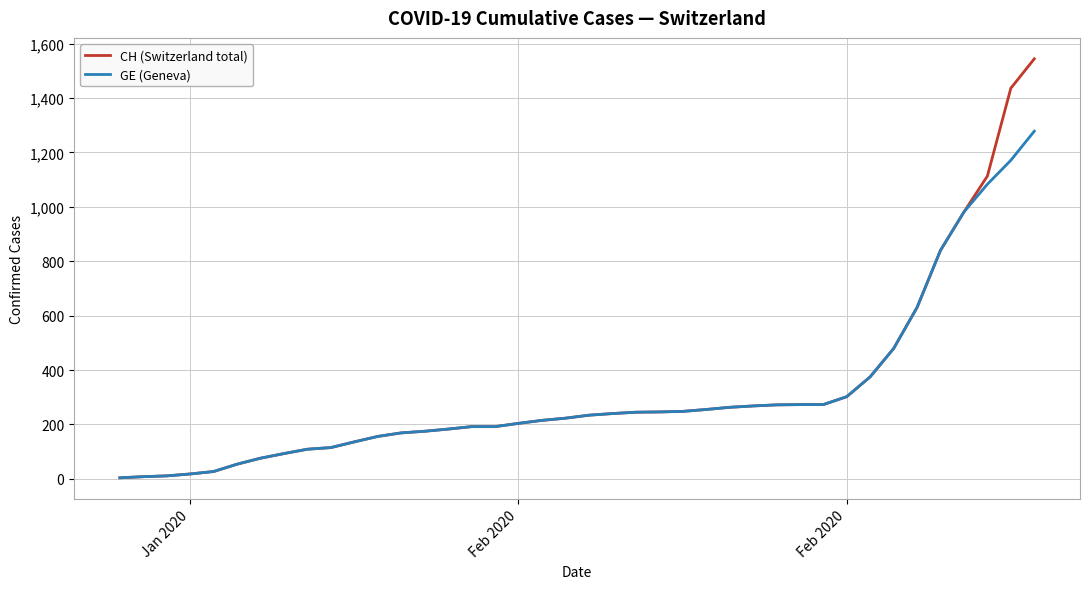

At how many categories does at least one series exceed 568?

6